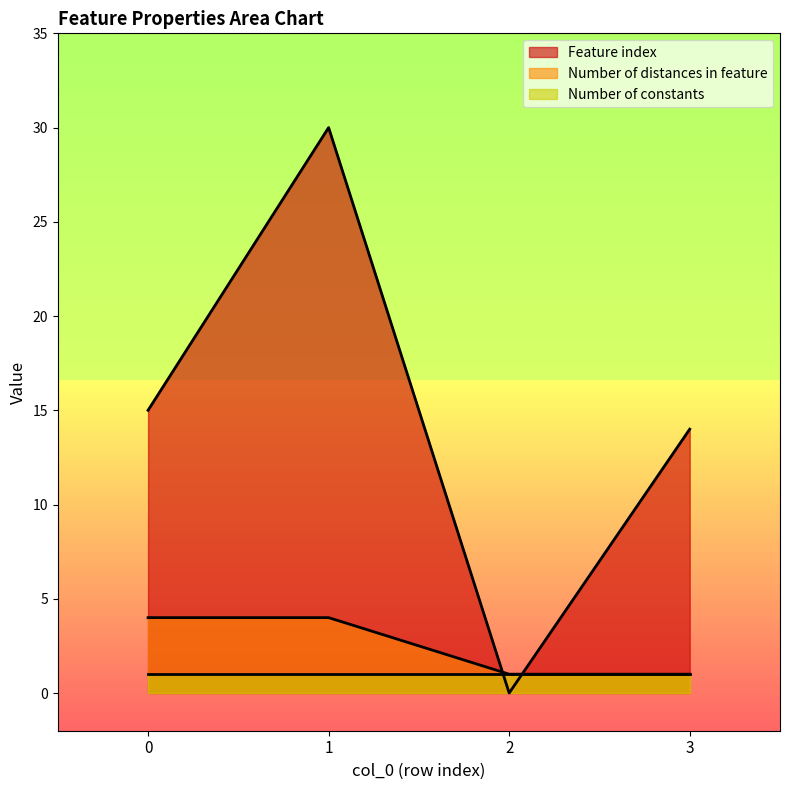

Is it true that Feature index equals -21 at 2?

False